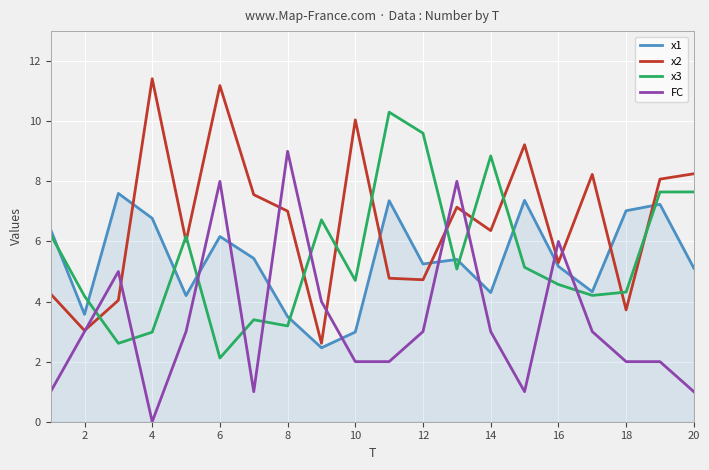

List the series in order of their peak value, highest first.

x2, x3, FC, x1